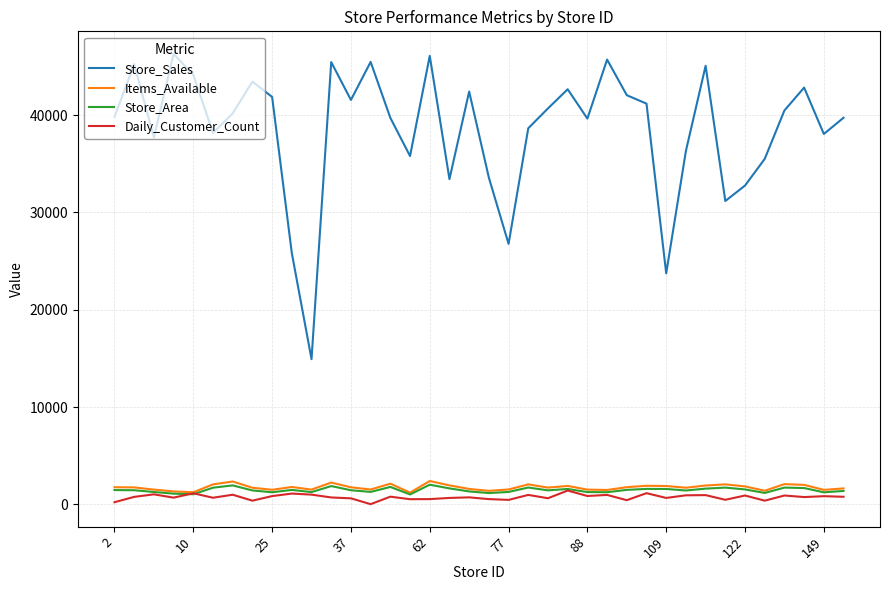

What is the highest value of the Items_Available series?

2391